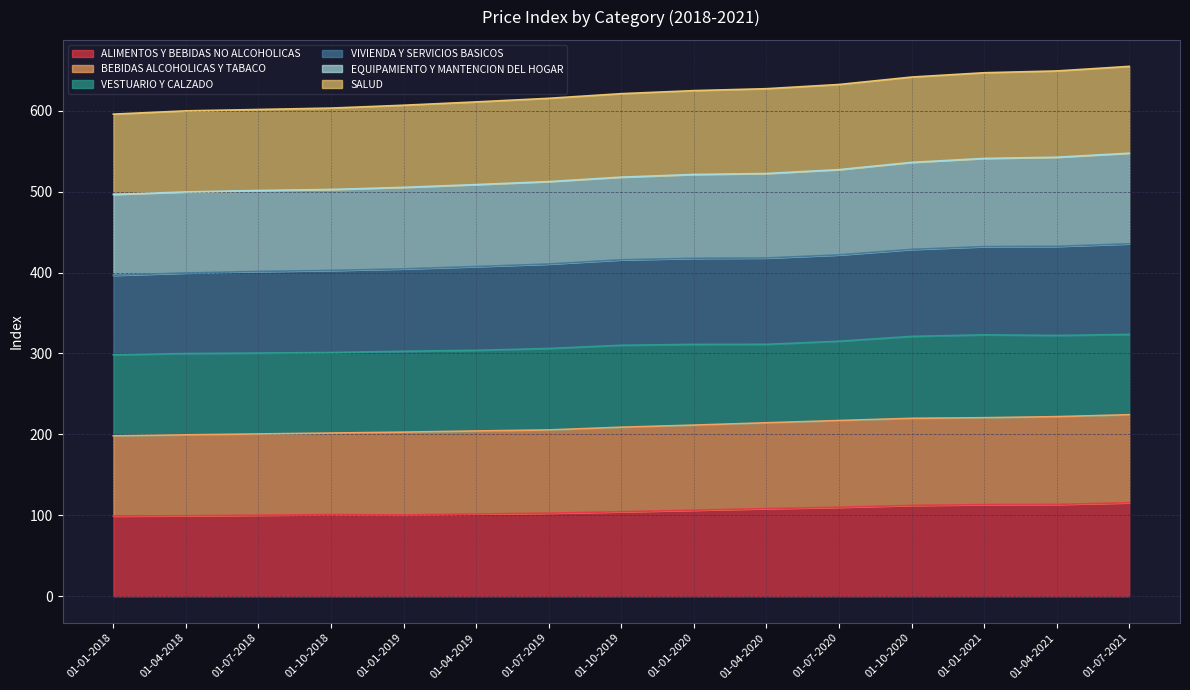

True or false: EQUIPAMIENTO Y MANTENCION DEL HOGAR and BEBIDAS ALCOHOLICAS Y TABACO cross at least once.

False